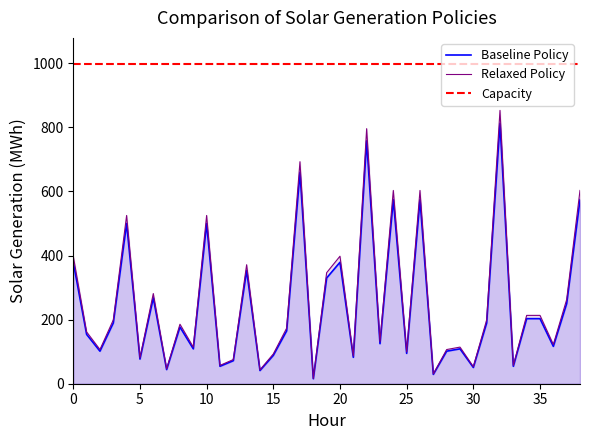

At how many categories does at least one series exceed 803?

1